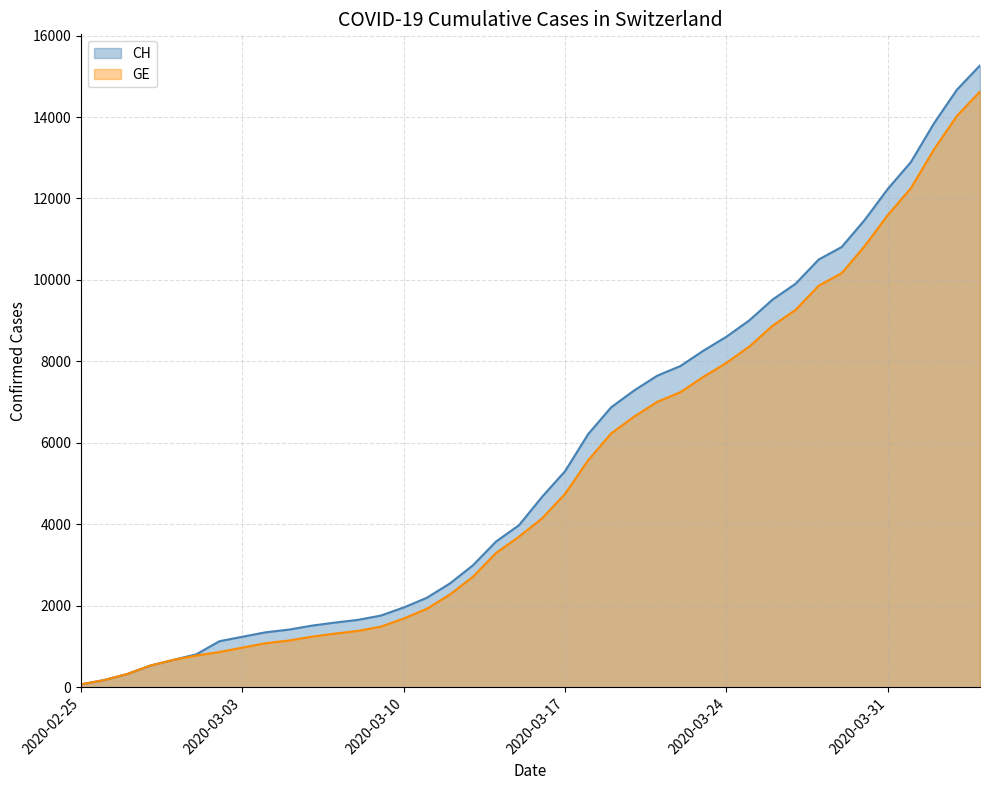

Which series has the widest spread of values?

CH